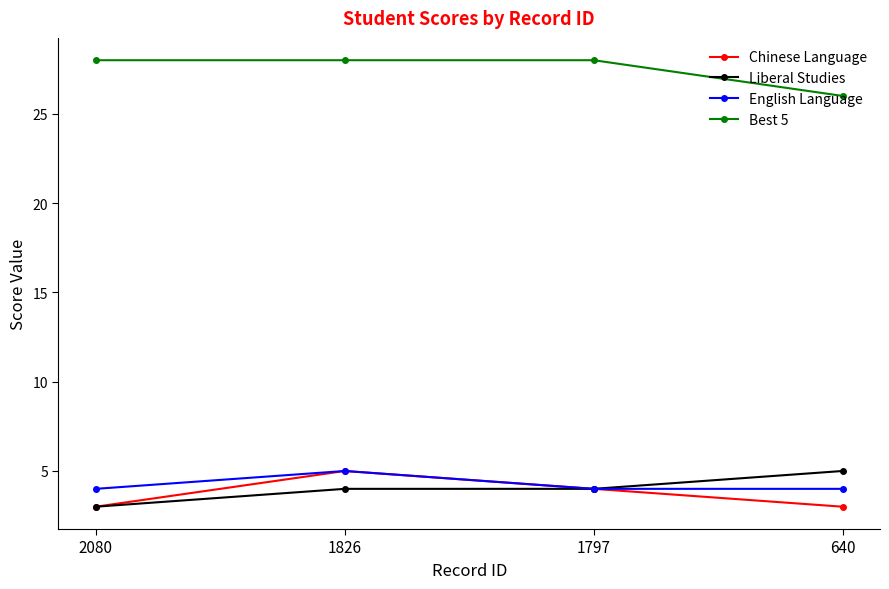

The value of Chinese Language at 1826 is 5. True or false?

True